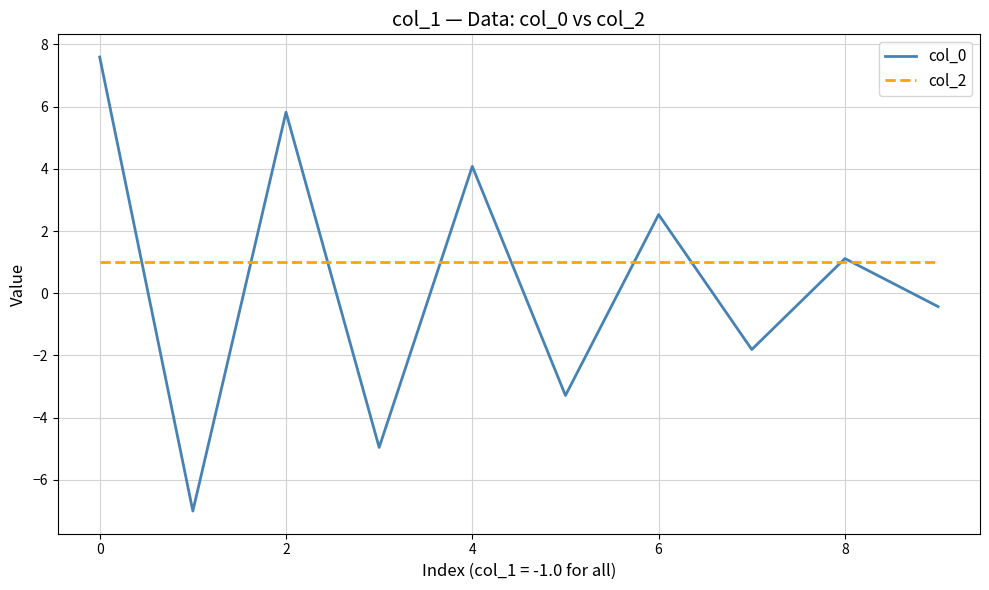

List the series in order of their peak value, highest first.

col_0, col_2